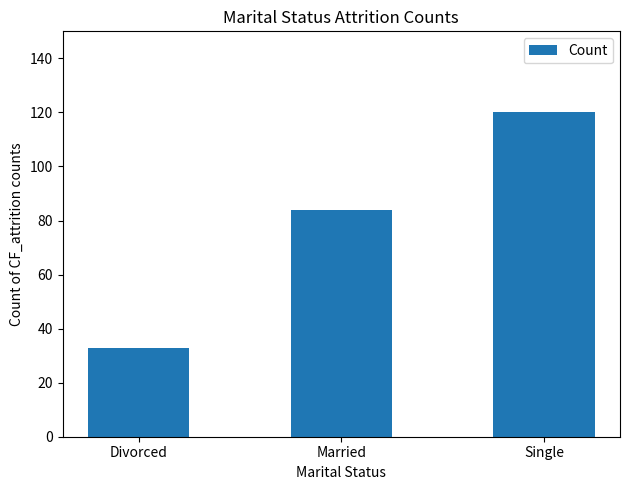

Rank the categories by value from lowest to highest.

Divorced, Married, Single